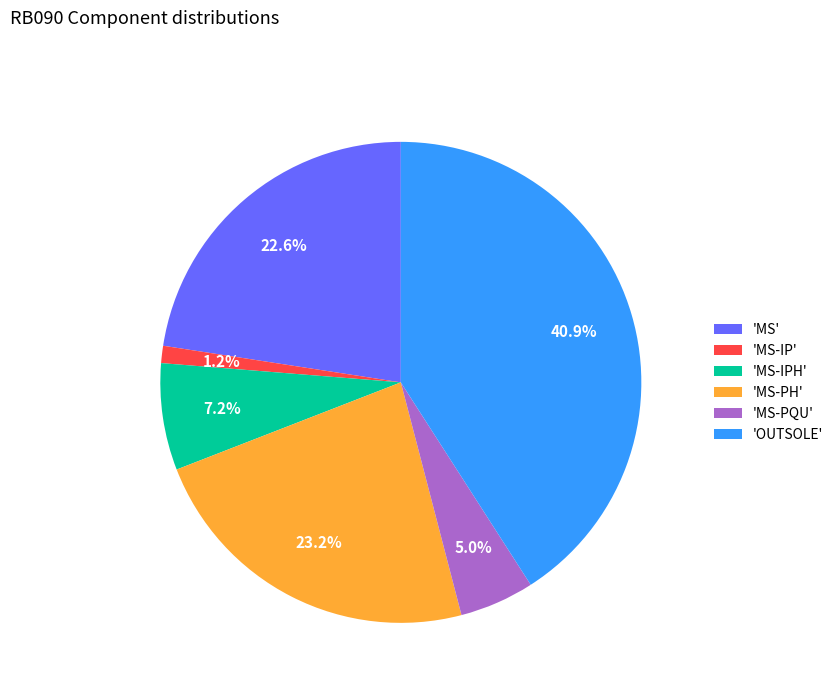

How many segments does this pie chart have?

6